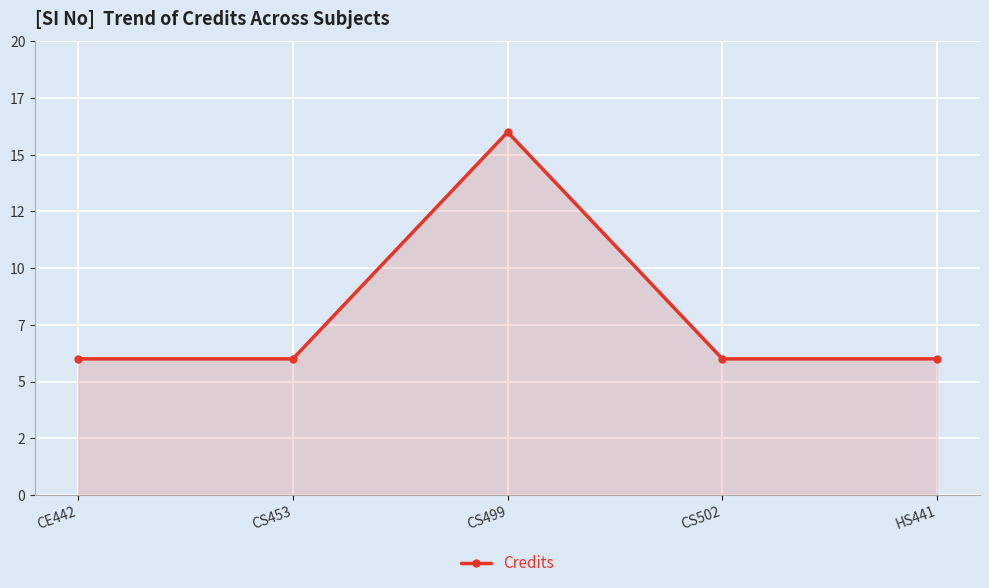

How many values are between 6 and 7?

4